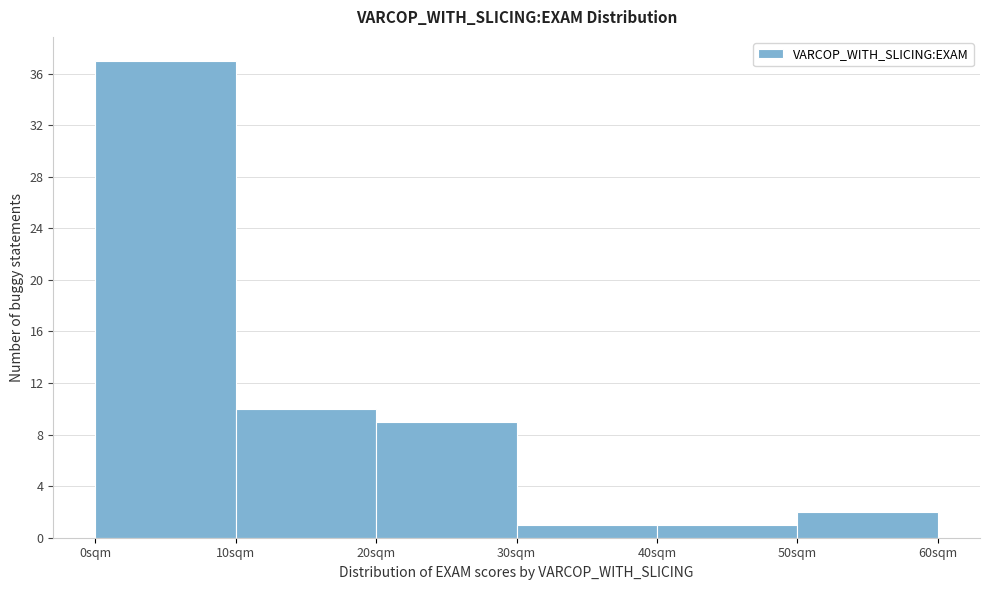

Reading left to right, transcribe this chart: for each bar, give the range it covers on the x-axis and its height. The values are not printed on the chart, so give them approximately, as read against the axis.

0 to 10: 37
10 to 20: 10
20 to 30: 9
30 to 40: 1
40 to 50: 1
50 to 60: 2